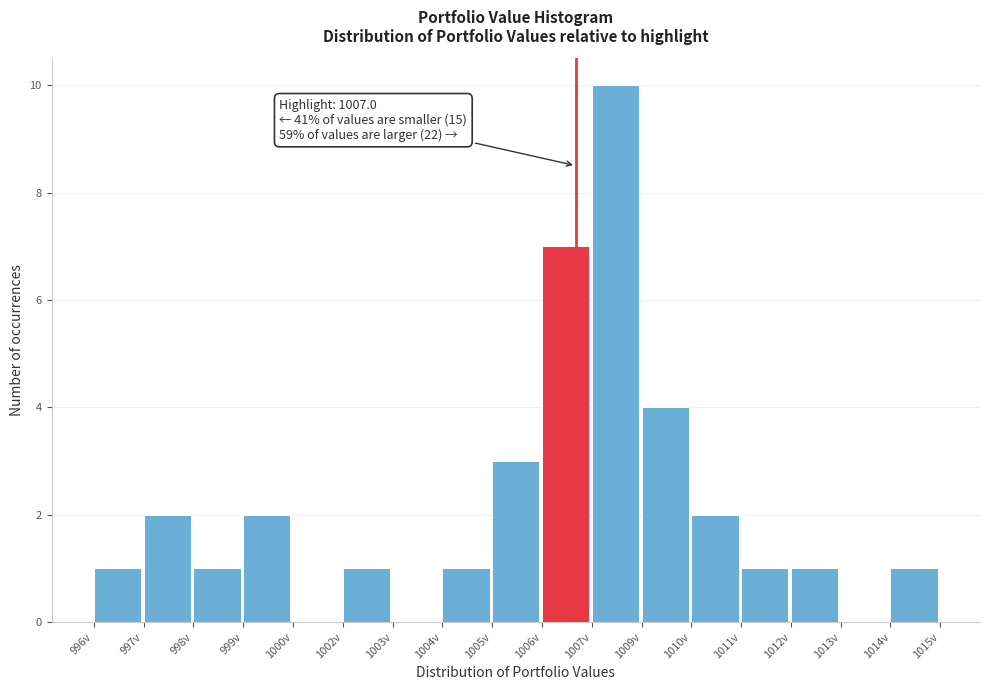

Reading left to right, transcribe all the data shown in this chart.

996v=1	997v=2	998v=1	999v=2	1000v=0	1002v=1	1003v=0	1004v=1	1005v=3	1006v=7	1007v=10	1009v=4	1010v=2	1011v=1	1012v=1	1013v=0	1014v=1